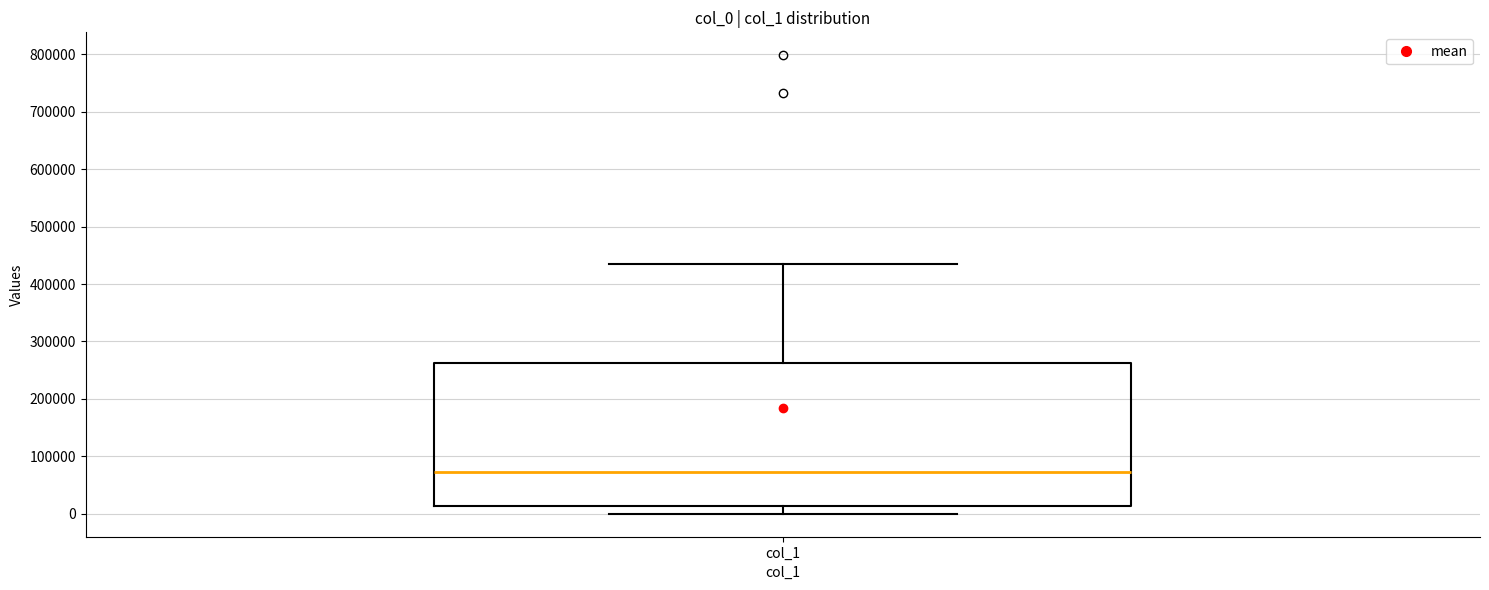

Read this box plot against the y-axis: the position of the median line, the range covered by the box, and the ends of both whiskers. The values are not printed on the chart, so give them approximately, as read against the axis.

median 70000, box 10000 to 260000, whiskers 0 to 440000